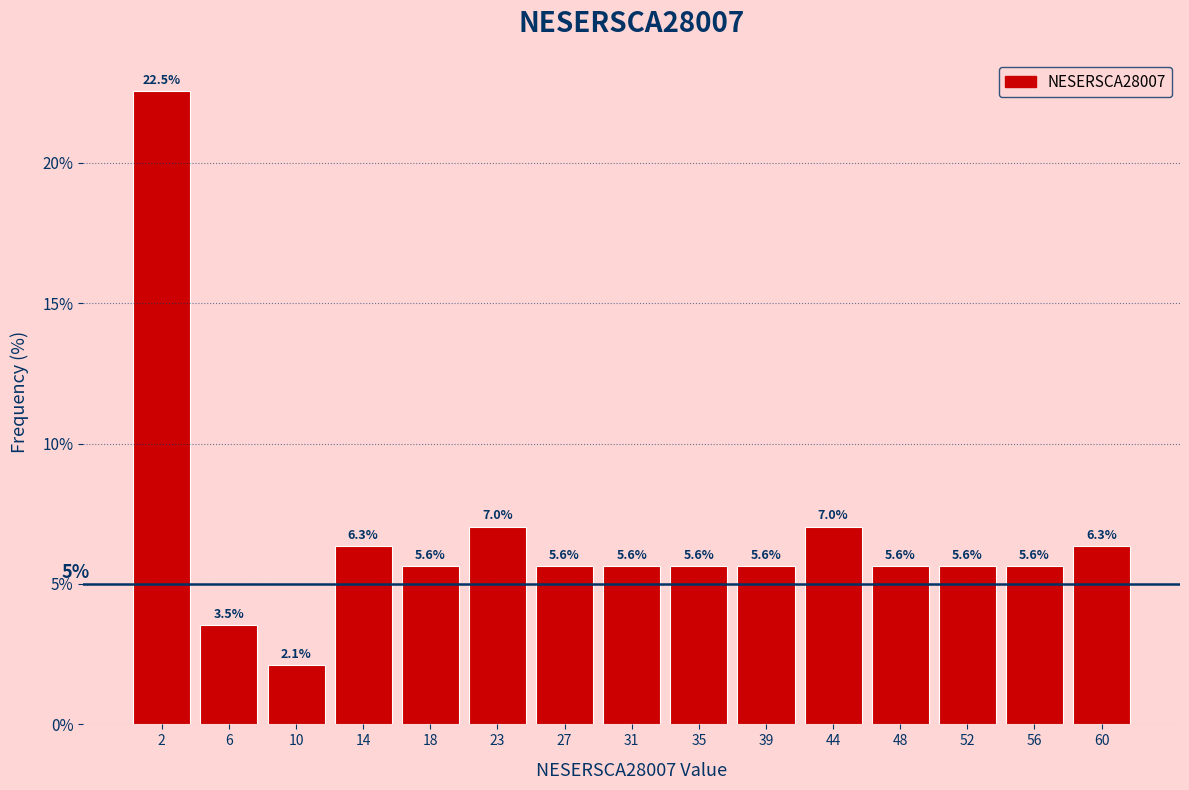

Reading left to right, transcribe all the data shown in this chart.

2=22.5	6=3.5	10=2.1	14=6.3	18=5.6	23=7.0	27=5.6	31=5.6	35=5.6	39=5.6	44=7.0	48=5.6	52=5.6	56=5.6	60=6.3